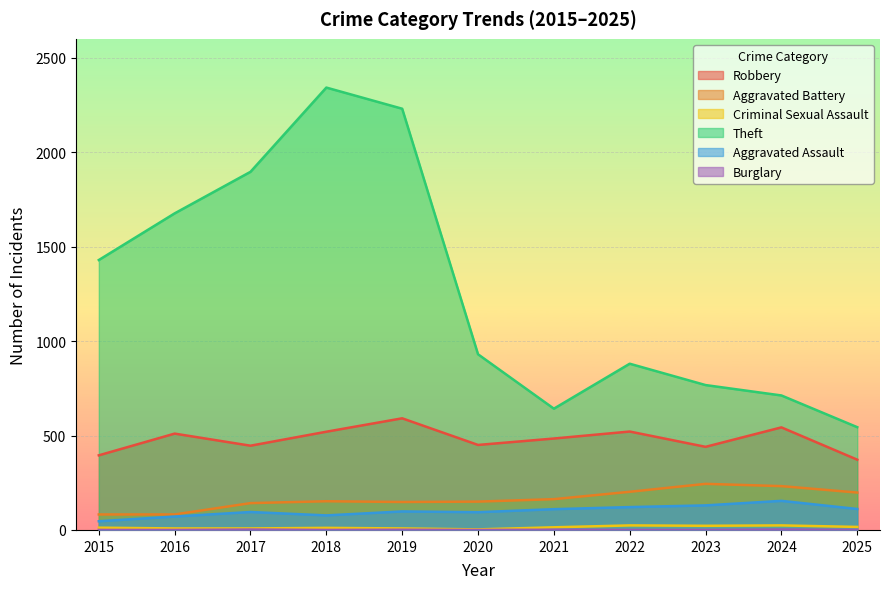

How many series are shown in this chart?

6